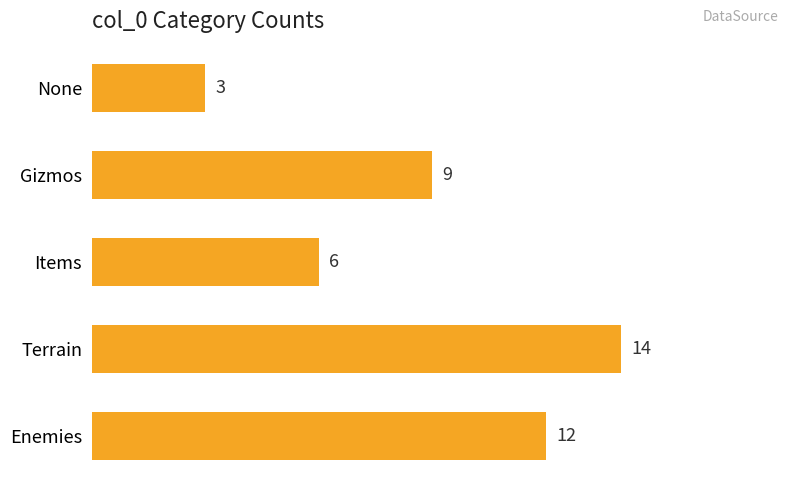

What is the approximate value at None?

3